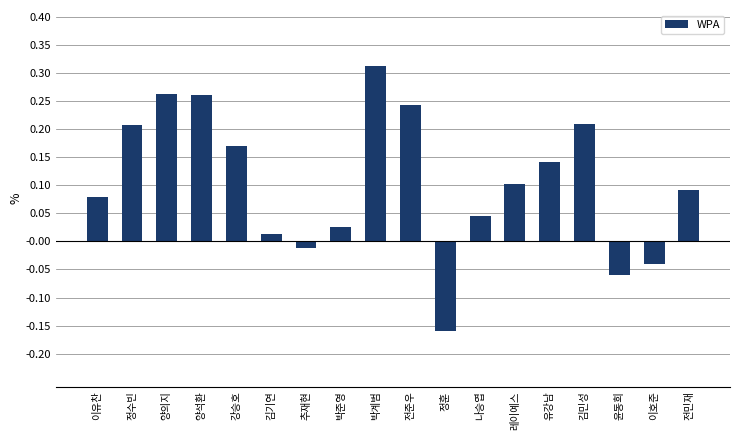

How many bars are there in total?

18